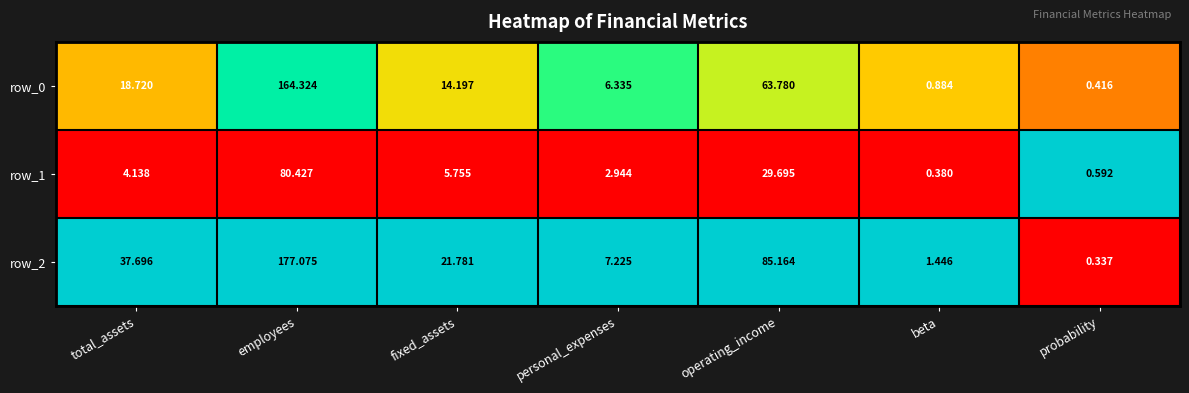

Which series has the widest spread of values?

row_2